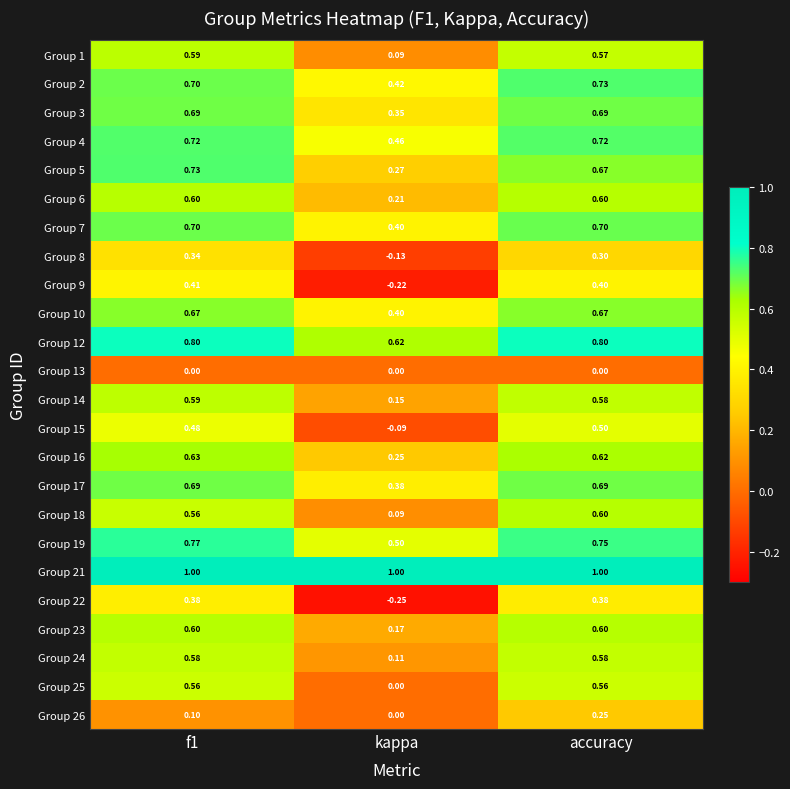

Count the number of data series in this chart.

24